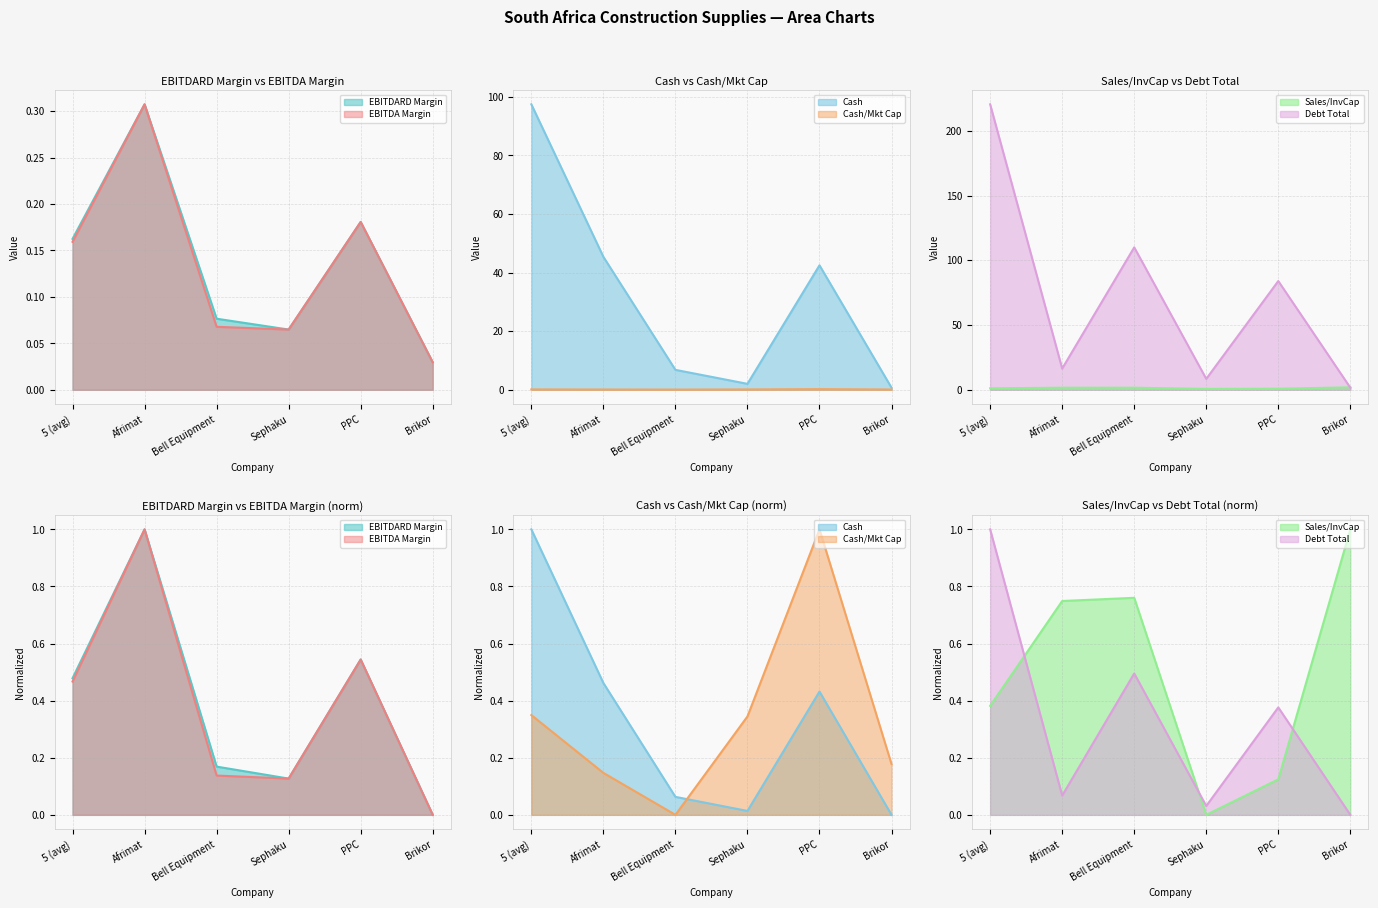

What position from the left is PPC?

5